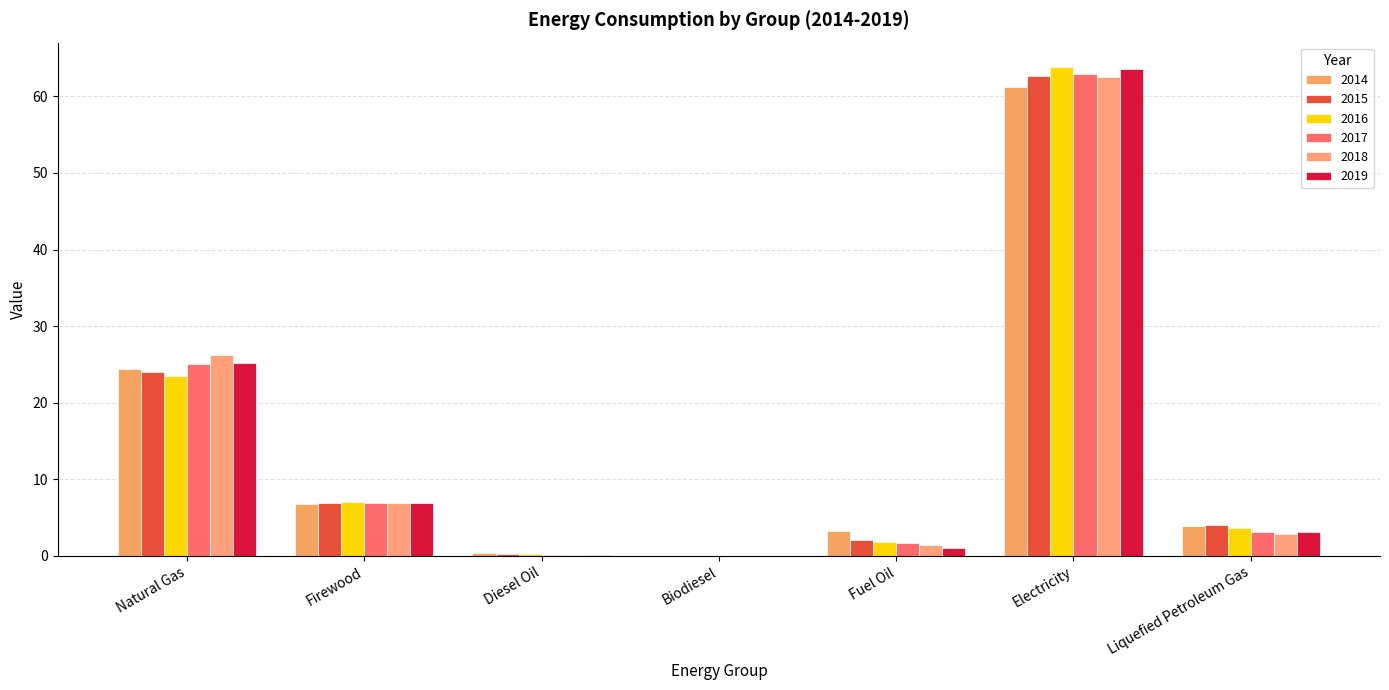

How many distinct data groups are displayed?

6